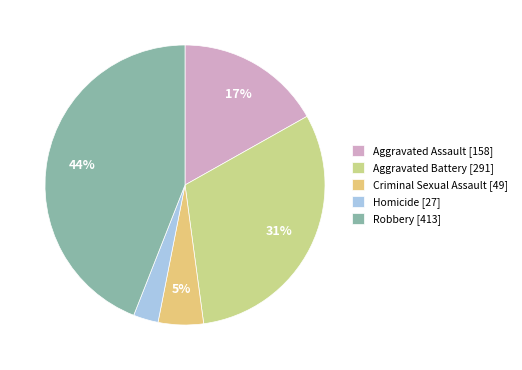

To the nearest percent, what is the difference between the Aggravated Battery and Aggravated Assault slice percentages?

14%